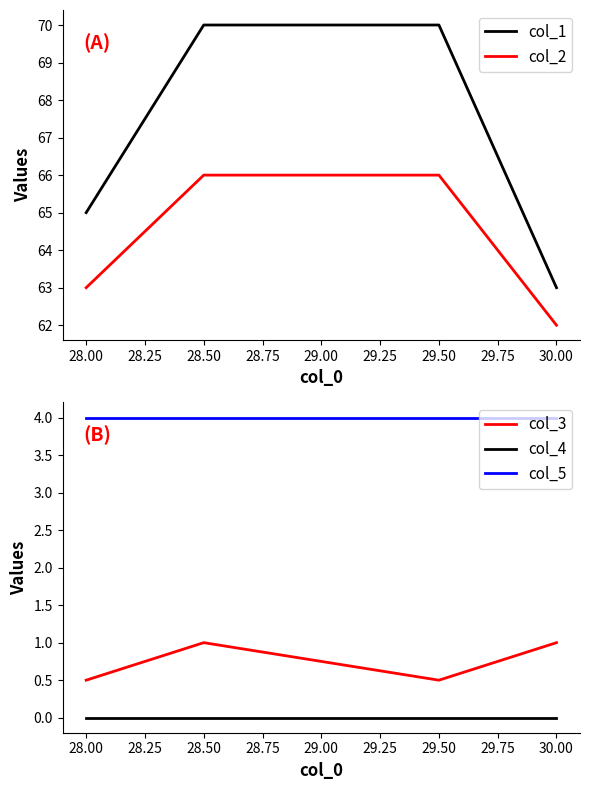

Where is col_1 nearest to the value 66?

28.00